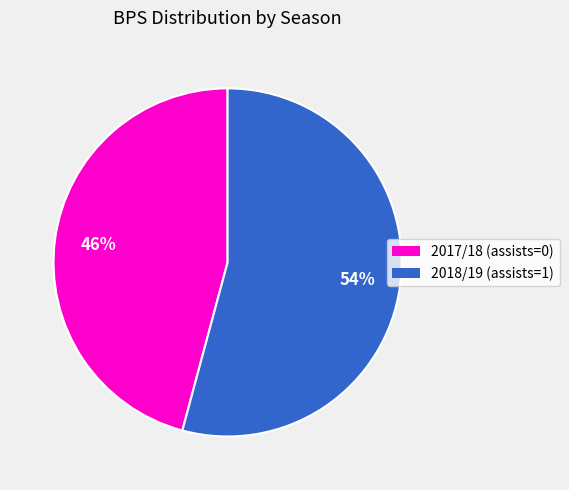

True or false: 2018/19 (assists=1) accounts for 54% of the total.

True